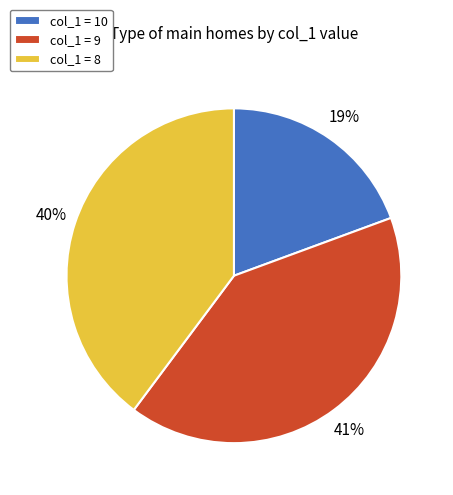

Does any single category account for the majority?

No